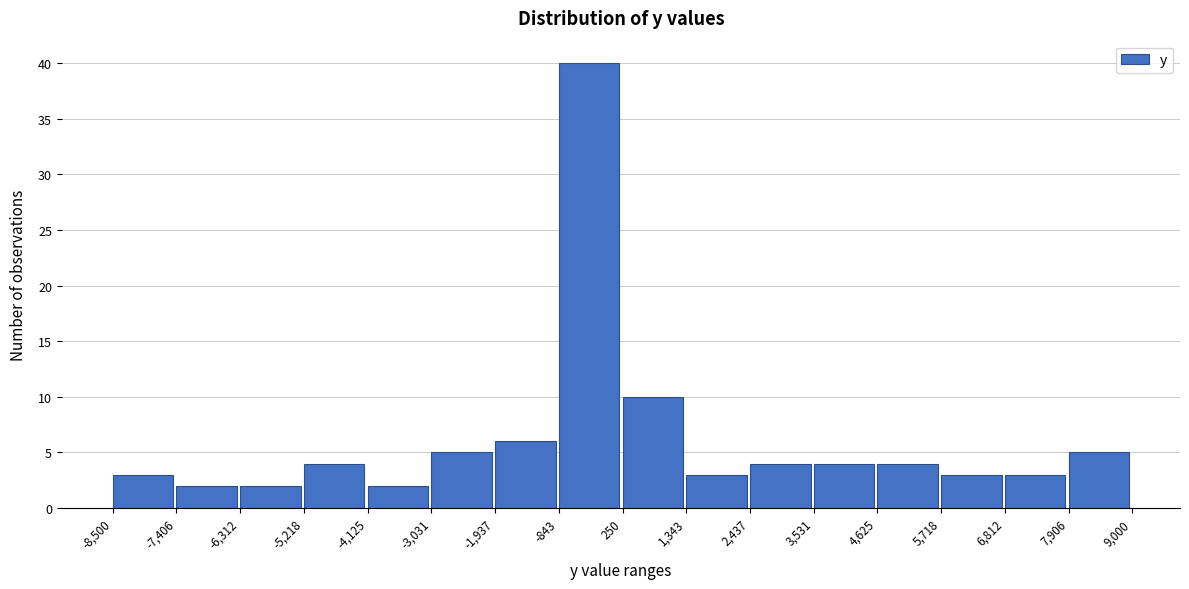

Reading left to right, list every bar in this chart as the range it spans on the x-axis followed by its height. The values are not printed on the chart, so give them approximately, as read against the axis.

-8,500 to -7,406: 3
-7,406 to -6,312: 2
-6,312 to -5,218: 2
-5,218 to -4,125: 4
-4,125 to -3,031: 2
-3,031 to -1,937: 5
-1,937 to -843: 6
-843 to 250: 40
250 to 1,343: 10
1,343 to 2,437: 3
2,437 to 3,531: 4
3,531 to 4,625: 4
4,625 to 5,718: 4
5,718 to 6,812: 3
6,812 to 7,906: 3
7,906 to 9,000: 5